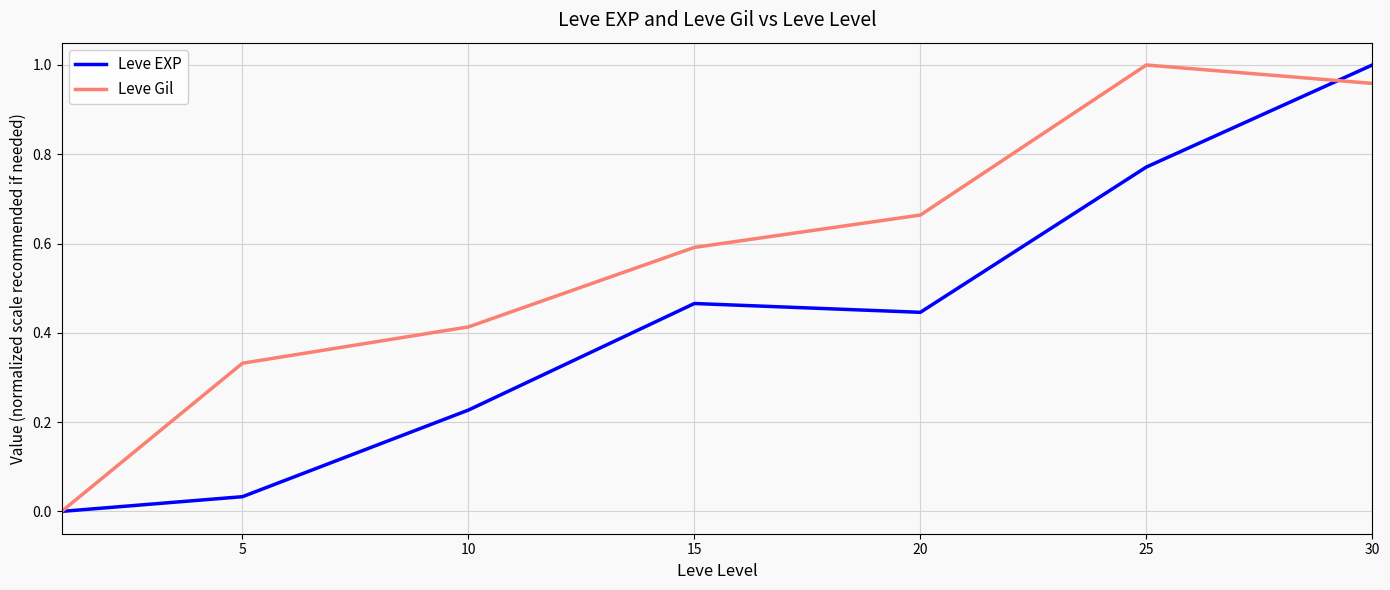

Rank the series by their average value, from lowest to highest.

Leve EXP, Leve Gil